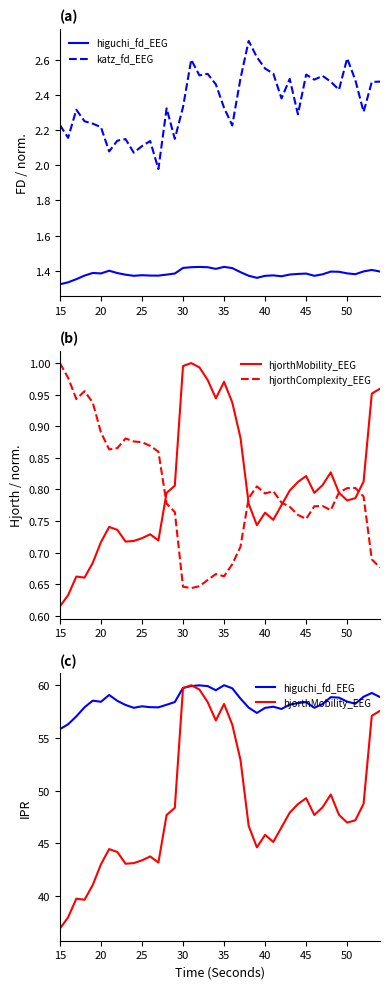

The value of hjorthComplexity_EEG at 17 is 0.4. True or false?

False